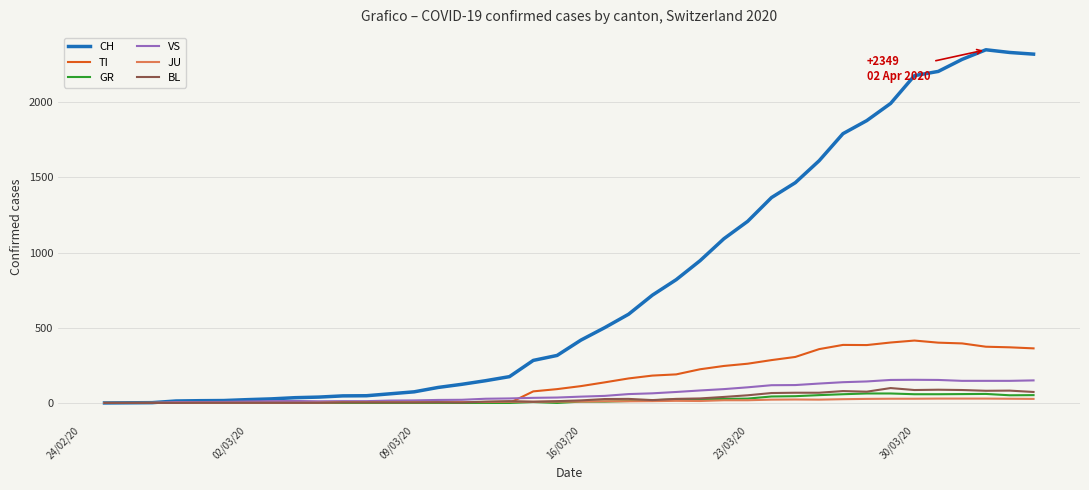

Which series has the largest total across all categories?

CH